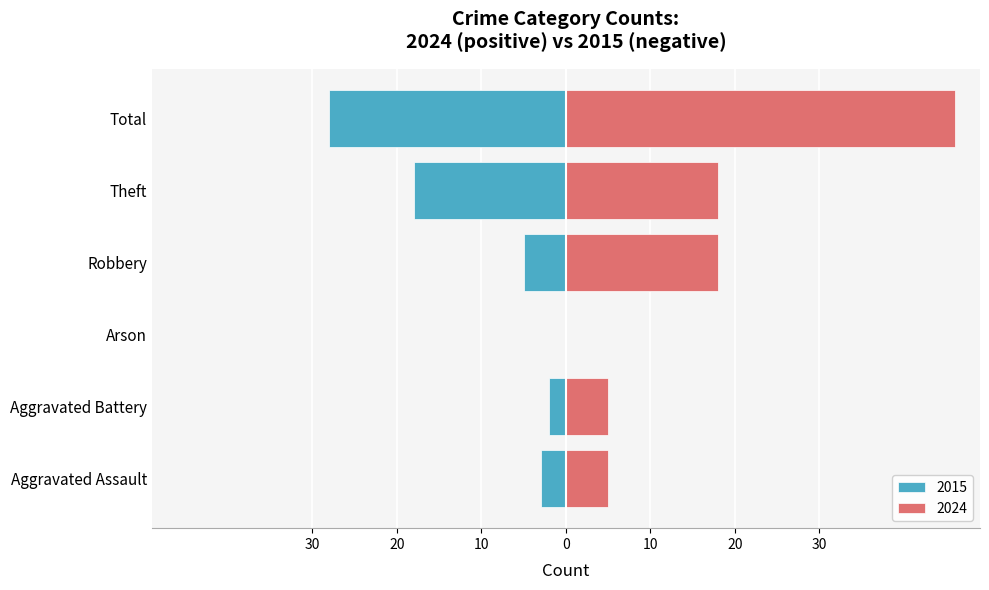

Which series has the widest spread of values?

2024